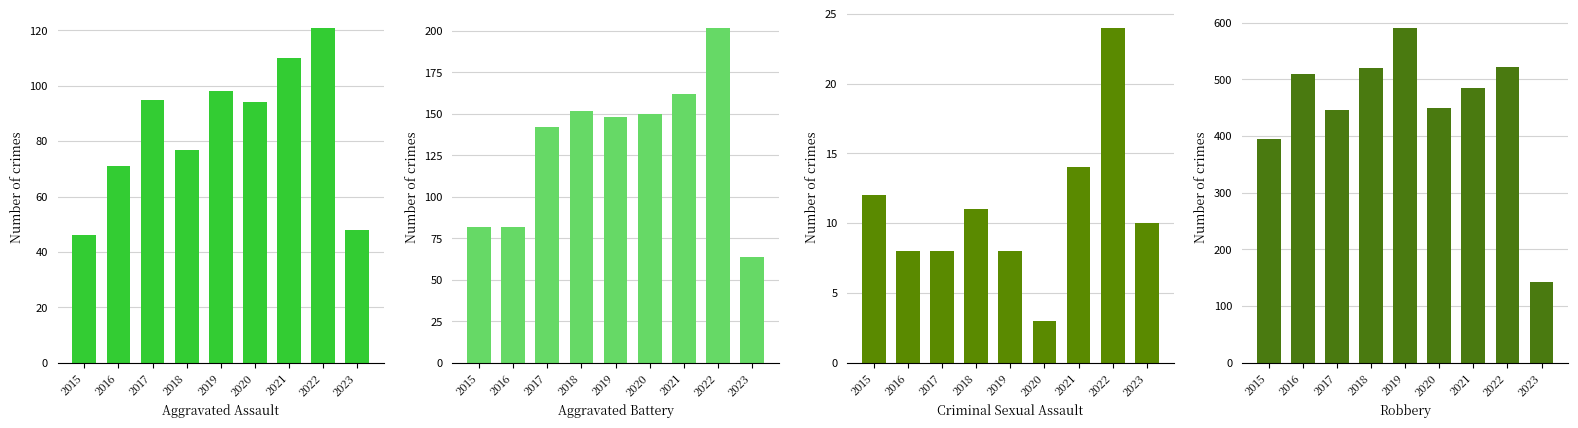

What is the minimum value shown in the chart?

3